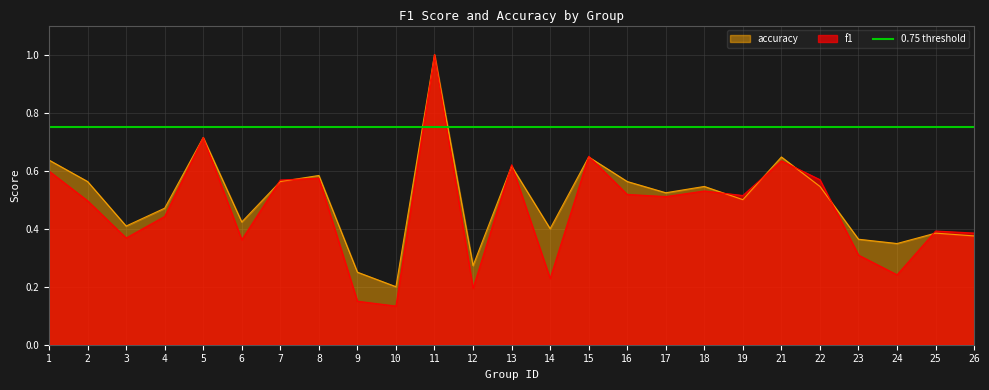

How many times do accuracy and f1 cross each other?

11